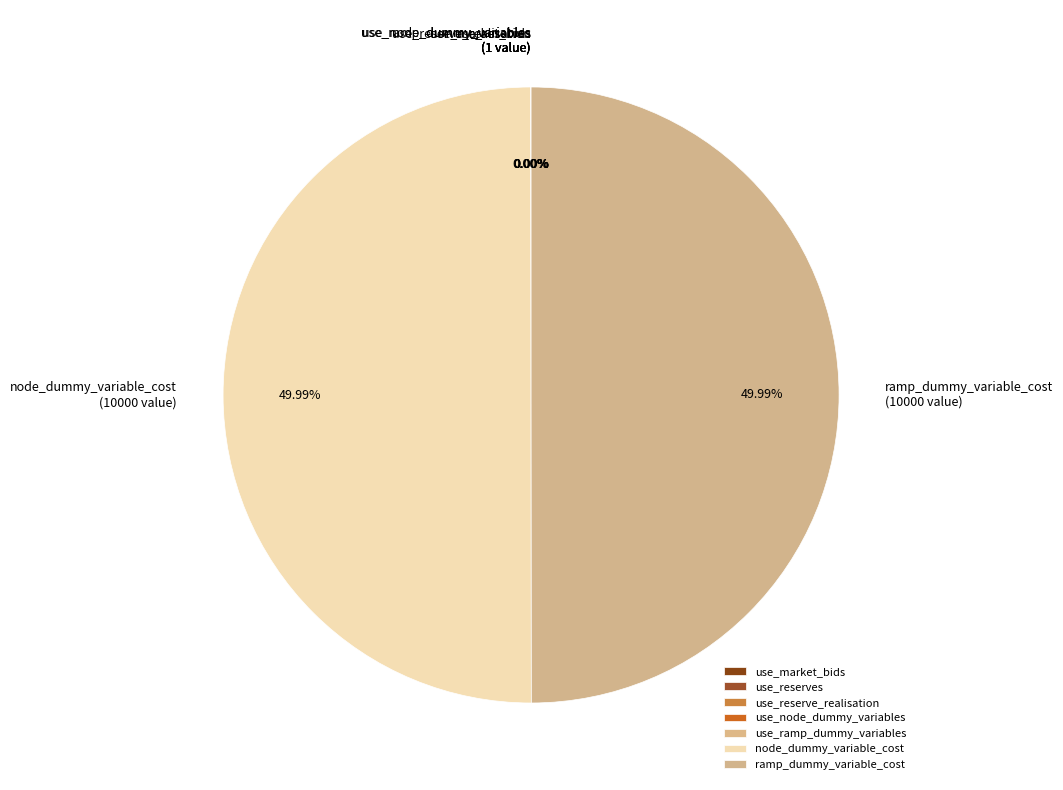

How many slices are in this pie chart?

7